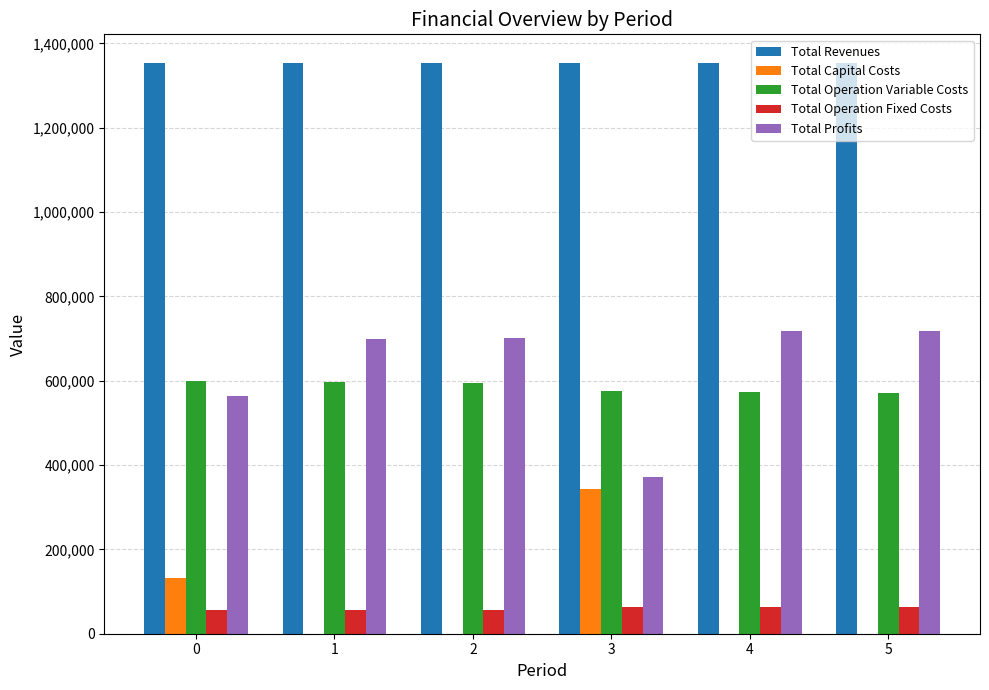

What is the sum of the Total Operation Variable Costs values at 1 and 2?

1192898.2